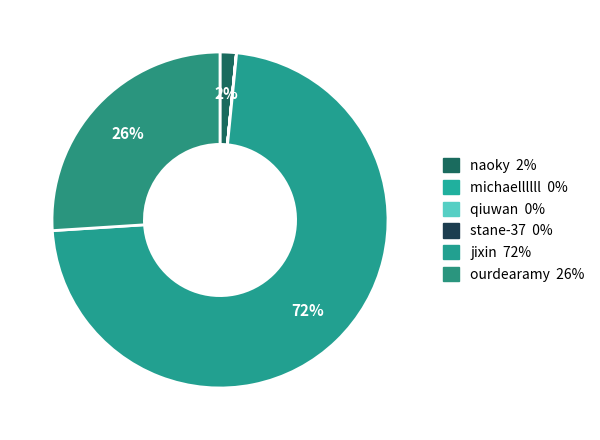

Is there any slice that represents more than half of the pie?

Yes